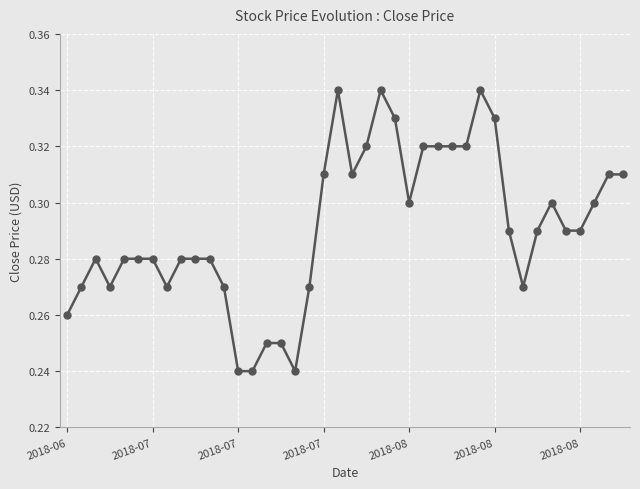

What is the sum of all values?

11.6